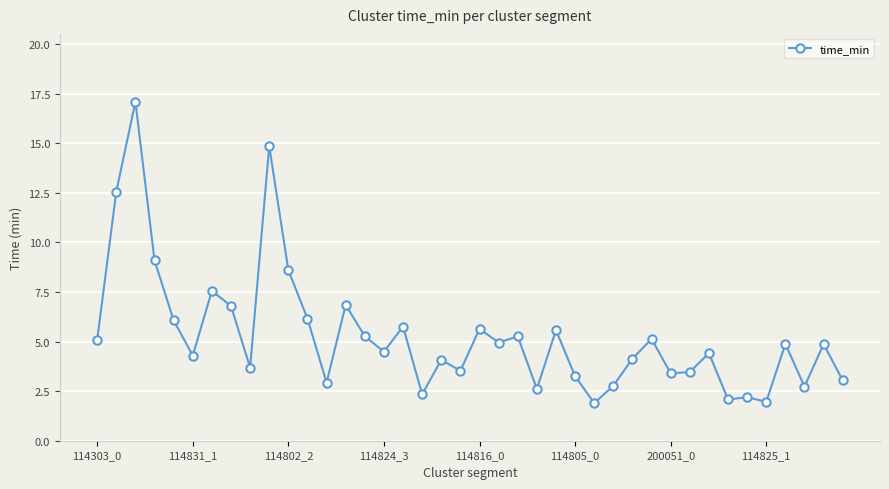

What is the greatest value displayed?

17.1